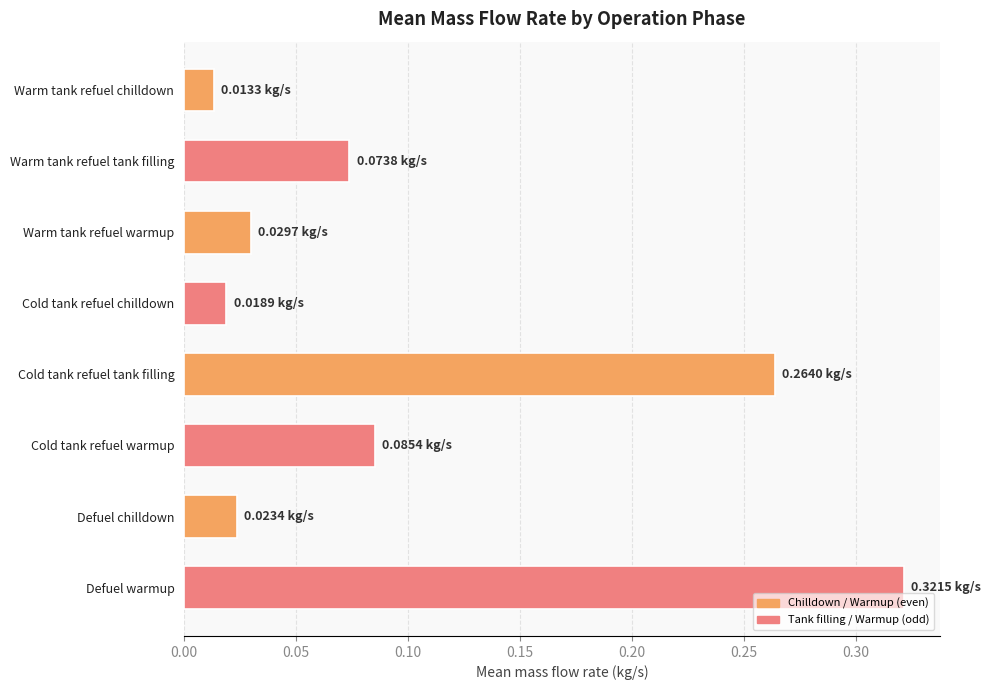

Rank the categories by value from highest to lowest.

Defuel warmup, Cold tank refuel tank filling, Cold tank refuel warmup, Warm tank refuel tank filling, Warm tank refuel warmup, Defuel chilldown, Cold tank refuel chilldown, Warm tank refuel chilldown